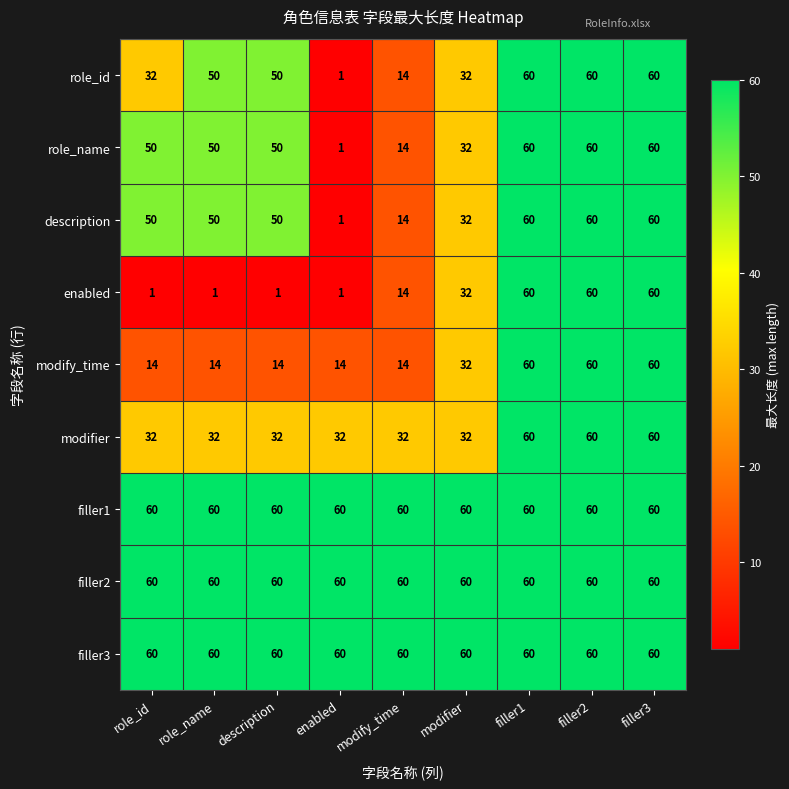

The value of modifier at modify_time is 32. True or false?

True